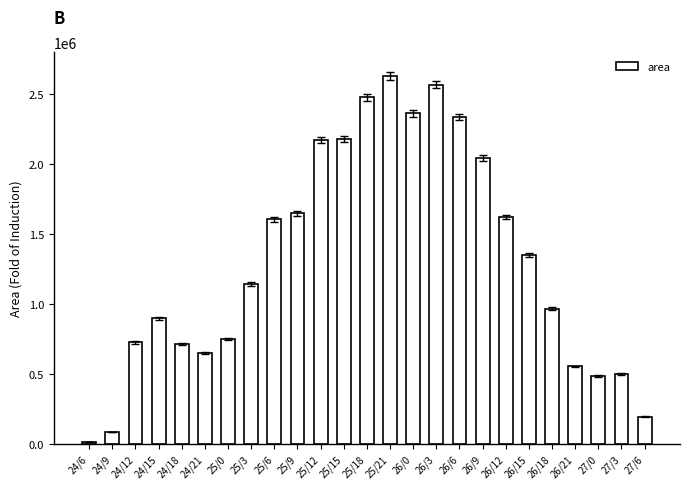

True or false: the data shows 1603125 at 25/6.

True